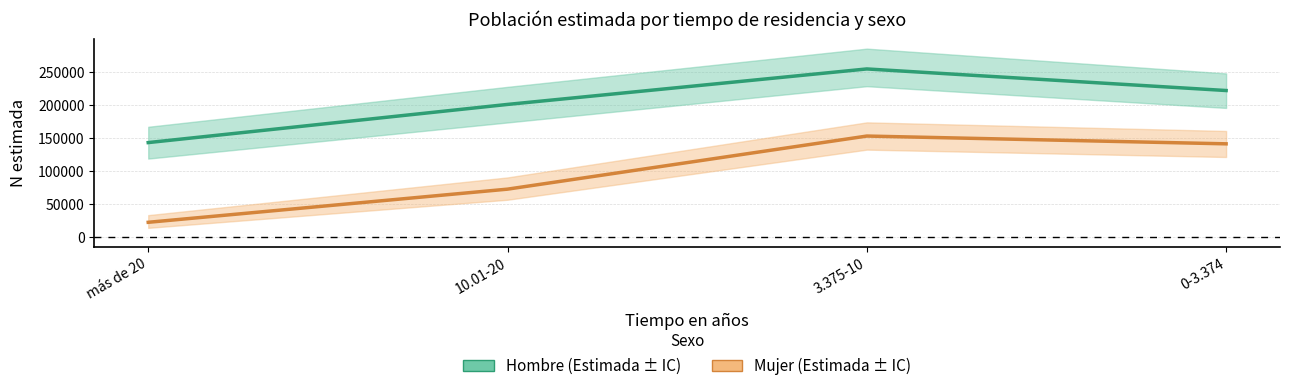

What is the difference between the maximum and second lowest values in the Mujer series?

80417